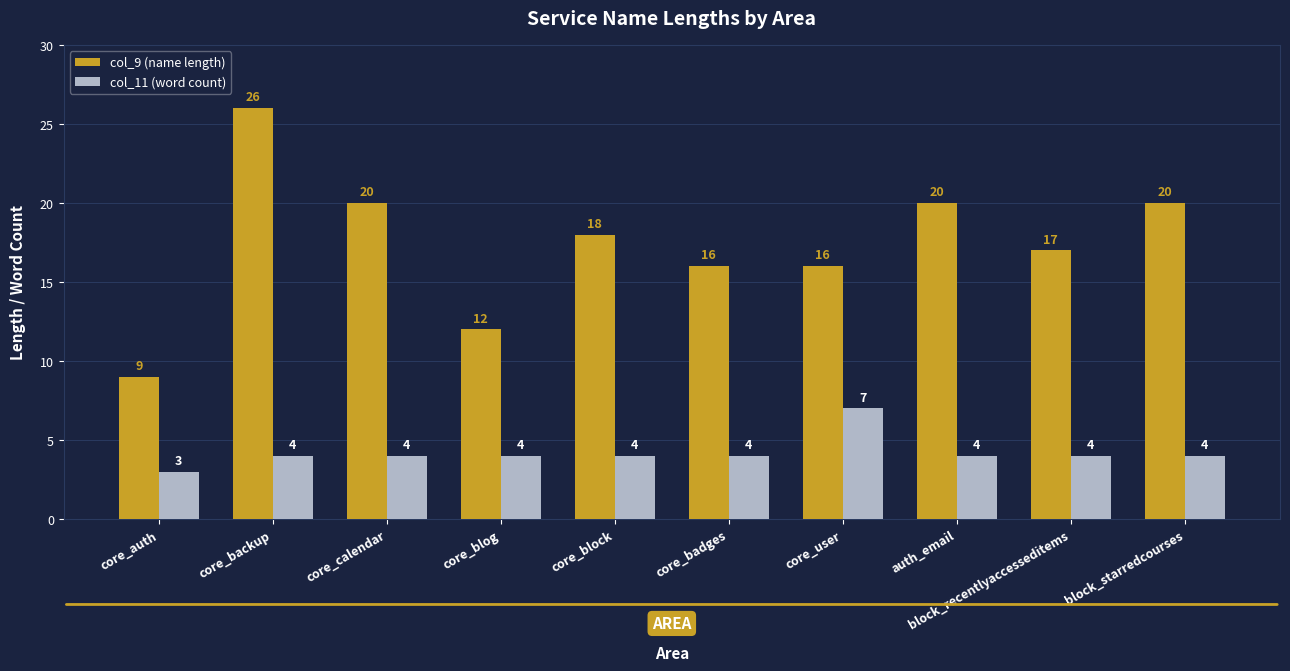

At which category does the chart reach its peak across all series?

core_backup